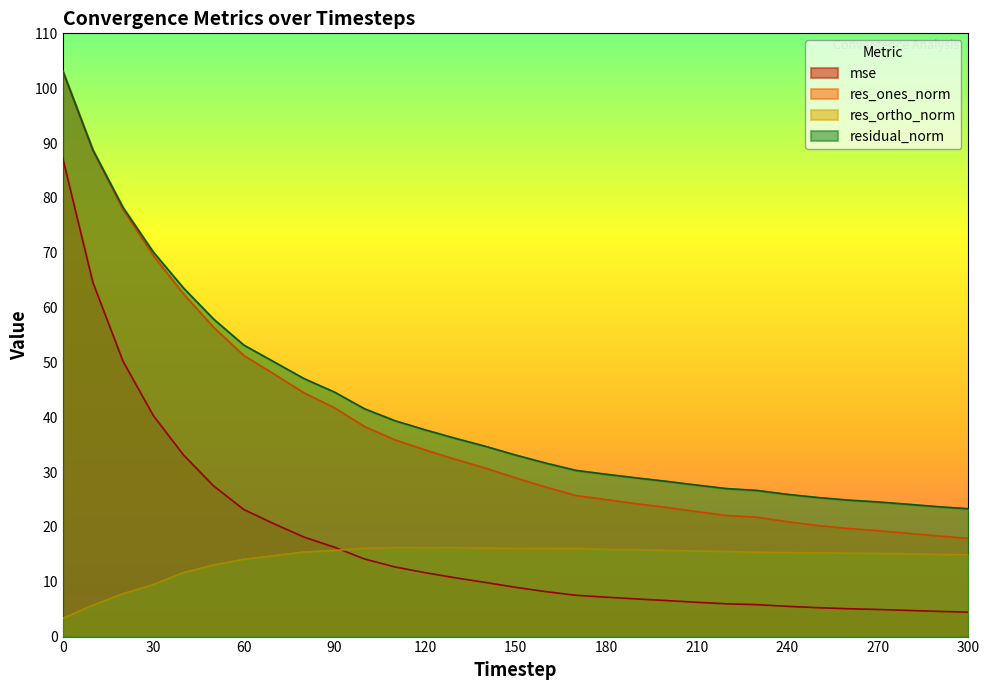

True or false: res_ones_norm has more than 1 points higher than both neighbors.

False